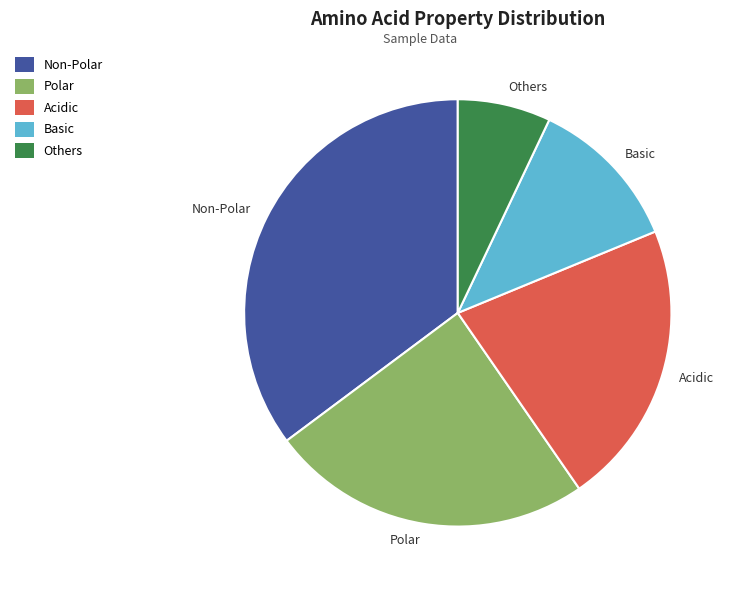

Does any single category account for the majority?

No